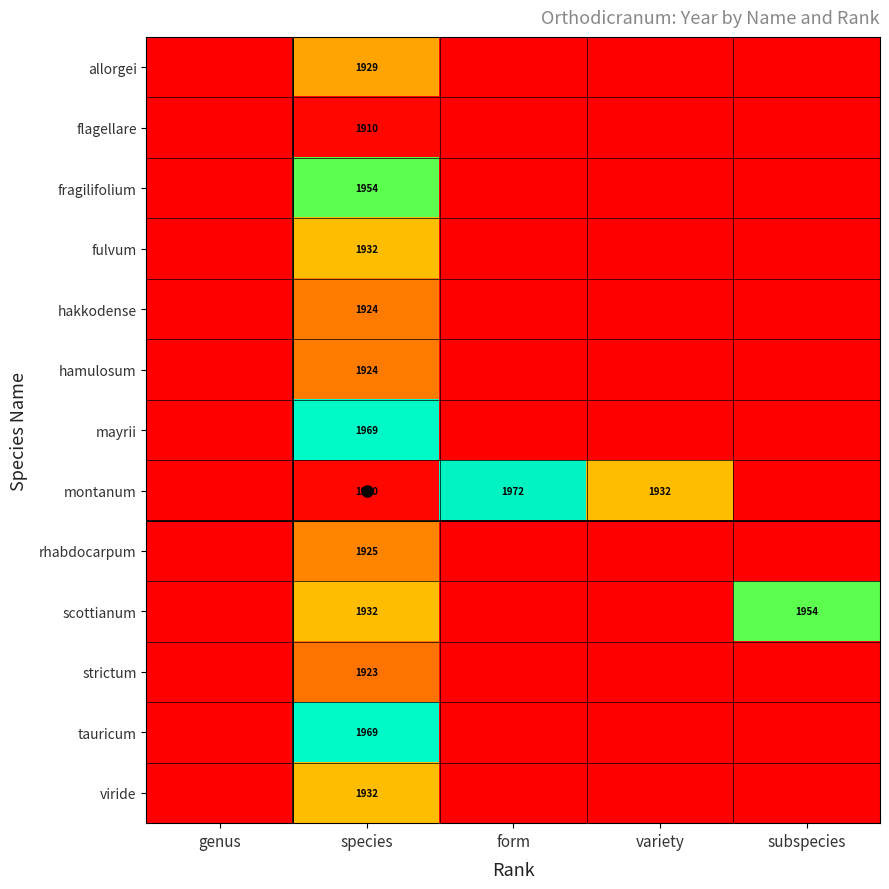

What is the difference between the montanum values at species and variety?

22